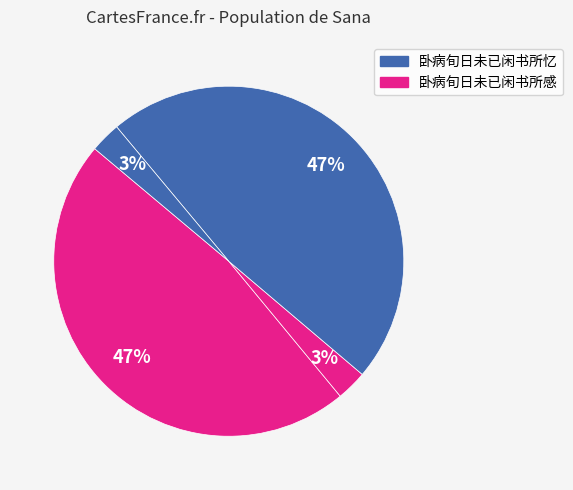

To the nearest percent, what is the average slice percentage?

25%